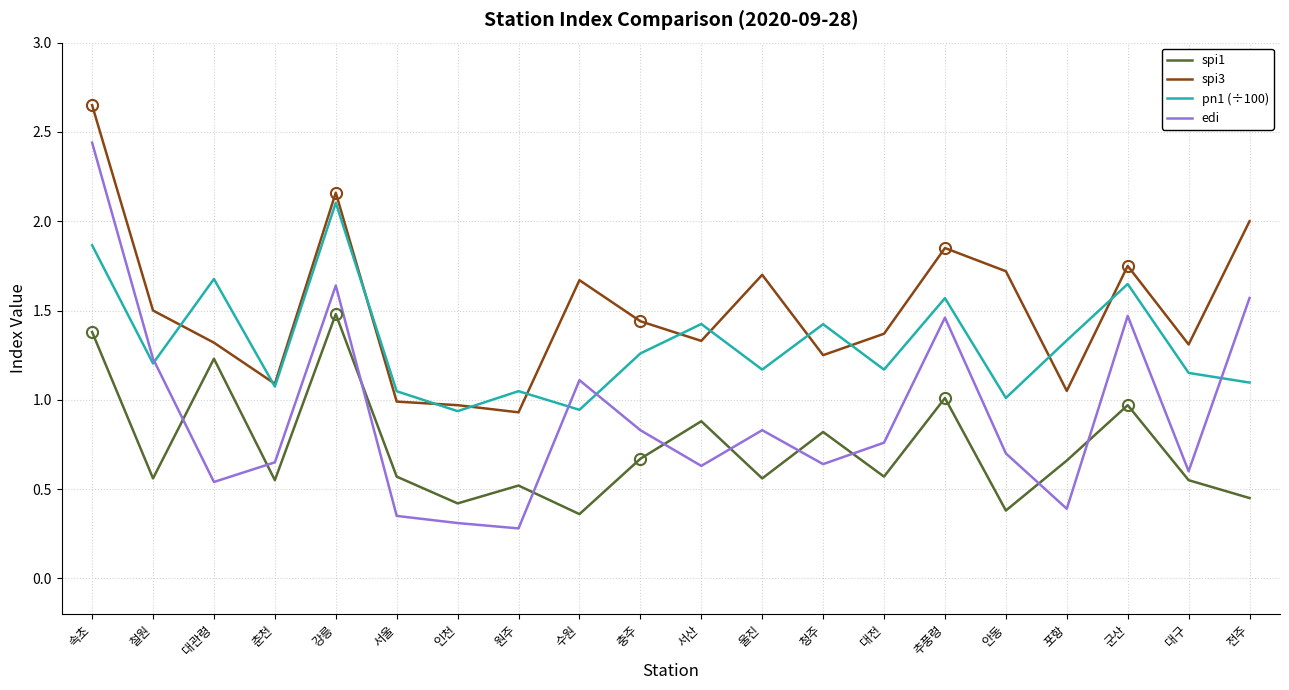

Which label corresponds to the largest value in the chart?

속초